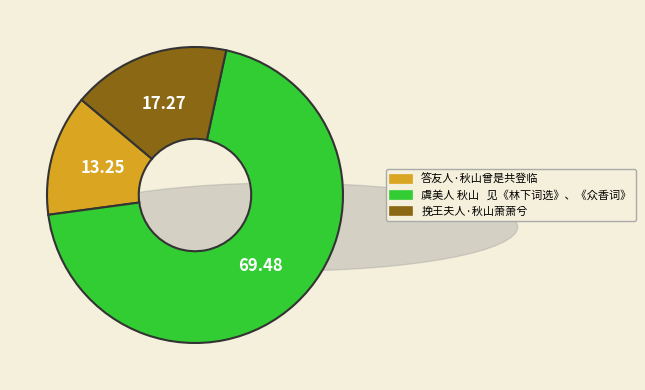

Is the sum of 挽王夫人·秋山萧萧兮 and 虞美人 秋山 见《林下词选》、《众香词》 greater than half?

Yes